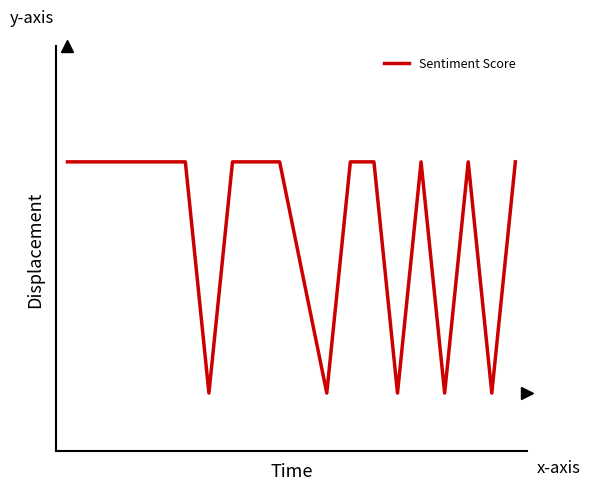

Does the chart display data point markers on the line(s)?

No